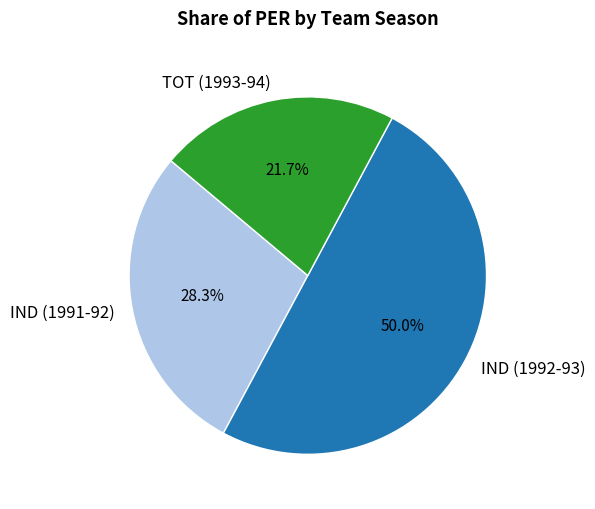

To the nearest percent, what is the combined percentage of IND (1991-92) and TOT (1993-94)?

50%